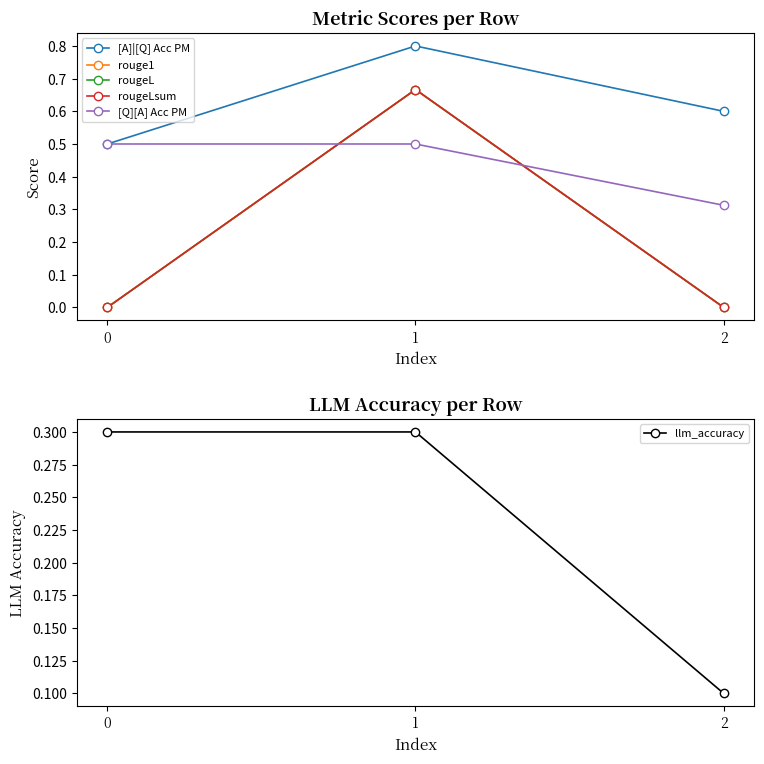

Which series has the widest spread of values?

rouge1